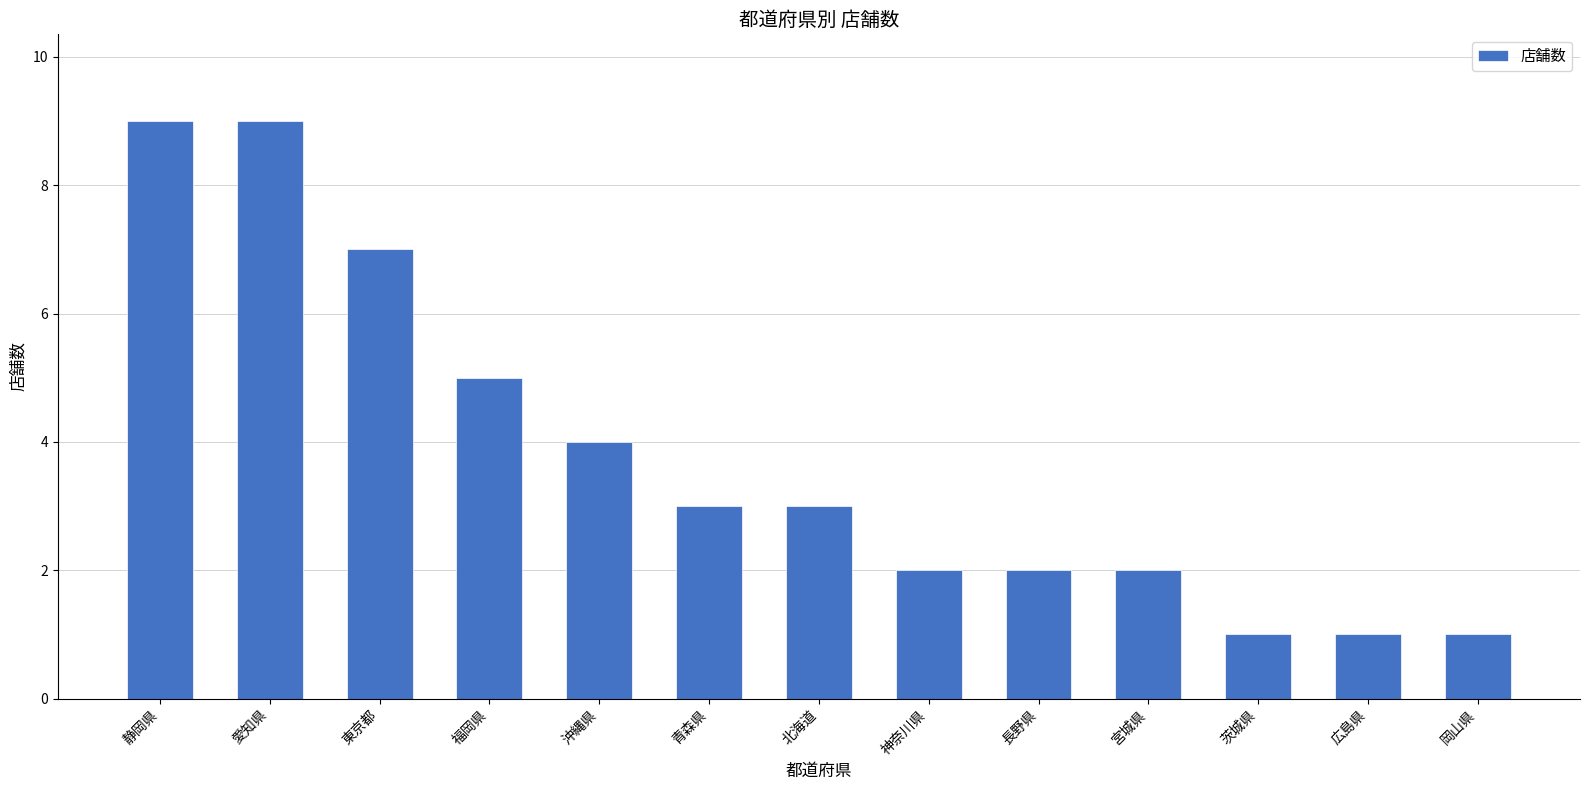

Which has a higher value, 愛知県 or 広島県?

愛知県